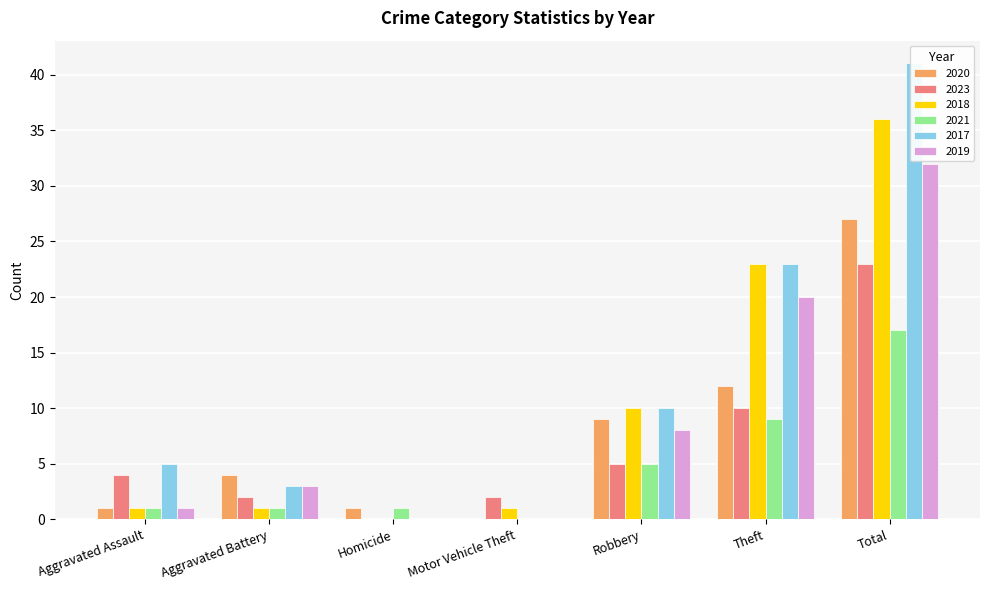

What is the sum of all 2017 values?

82